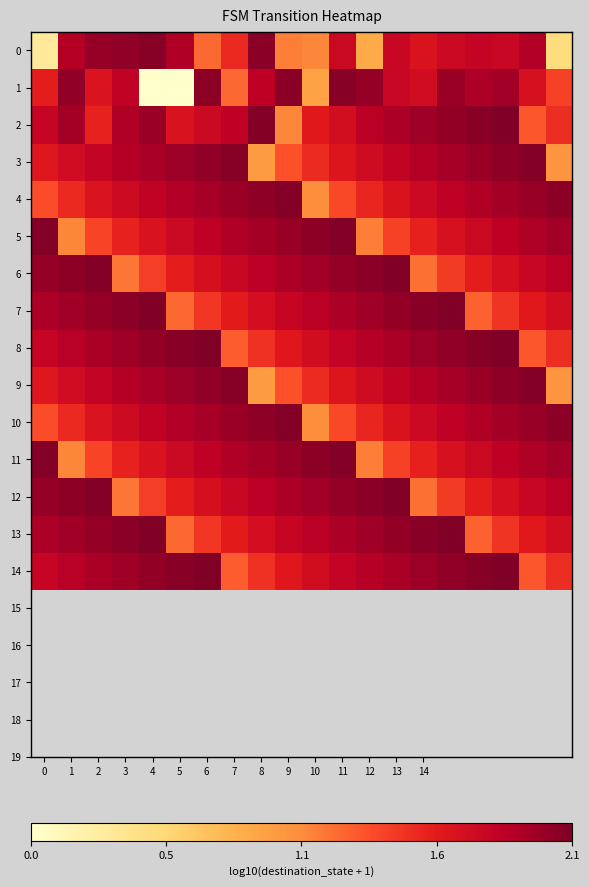

Reading left to right, what are all the values shown in this chart?

0: 0.3	1.9	2.0	2.0	2.1	1.9	1.2	1.5	2.1	1.1	1.1	1.8	0.8	1.8	1.6	1.7	1.8	1.8	1.9	0.5
1: 1.6	2.0	1.6	1.8	0.0	0.0	2.0	1.2	1.8	2.1	0.9	2.1	2.0	1.8	1.7	2.0	1.9	2.0	1.7	1.4
2: 1.8	1.9	1.5	1.9	2.0	1.7	1.7	1.8	2.1	1.1	1.6	1.7	1.9	1.9	2.0	2.0	2.1	2.1	1.3	1.5
3: 1.6	1.7	1.8	1.9	1.9	2.0	2.0	2.1	1.0	1.3	1.5	1.6	1.7	1.8	1.9	1.9	2.0	2.0	2.1	1.0
4: 1.3	1.5	1.6	1.7	1.8	1.9	1.9	2.0	2.0	2.1	1.0	1.3	1.5	1.6	1.7	1.8	1.9	1.9	2.0	2.0
5: 2.1	1.1	1.4	1.5	1.7	1.7	1.8	1.9	1.9	2.0	2.0	2.1	1.1	1.4	1.5	1.7	1.8	1.8	1.9	2.0
6: 2.0	2.0	2.1	1.1	1.4	1.6	1.7	1.8	1.8	1.9	2.0	2.0	2.1	2.1	1.2	1.4	1.6	1.7	1.8	1.8
7: 1.9	2.0	2.0	2.1	2.1	1.2	1.4	1.6	1.7	1.8	1.9	1.9	2.0	2.0	2.1	2.1	1.2	1.4	1.6	1.7
8: 1.8	1.9	1.9	2.0	2.0	2.1	2.1	1.3	1.5	1.6	1.7	1.8	1.9	1.9	2.0	2.0	2.1	2.1	1.3	1.5
9: 1.6	1.7	1.8	1.9	1.9	2.0	2.0	2.1	1.0	1.3	1.5	1.6	1.7	1.8	1.9	1.9	2.0	2.0	2.1	1.0
10: 1.3	1.5	1.6	1.7	1.8	1.9	1.9	2.0	2.0	2.1	1.0	1.3	1.5	1.6	1.7	1.8	1.9	1.9	2.0	2.0
11: 2.1	1.1	1.4	1.5	1.7	1.7	1.8	1.9	1.9	2.0	2.0	2.1	1.1	1.4	1.5	1.7	1.8	1.8	1.9	2.0
12: 2.0	2.0	2.1	1.1	1.4	1.6	1.7	1.8	1.8	1.9	2.0	2.0	2.1	2.1	1.2	1.4	1.6	1.7	1.8	1.8
13: 1.9	2.0	2.0	2.1	2.1	1.2	1.4	1.6	1.7	1.8	1.9	1.9	2.0	2.0	2.1	2.1	1.2	1.4	1.6	1.7
14: 1.8	1.9	1.9	2.0	2.0	2.1	2.1	1.3	1.5	1.6	1.7	1.8	1.9	1.9	2.0	2.0	2.1	2.1	1.3	1.5